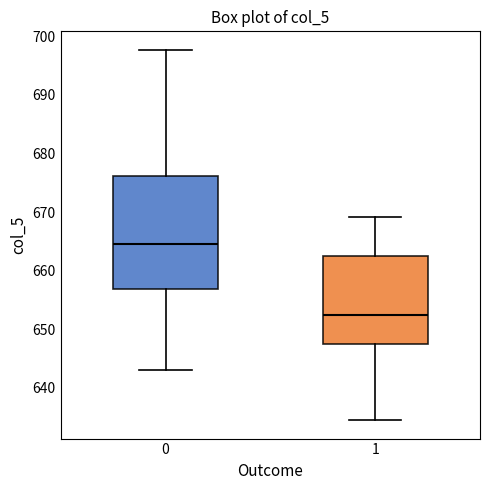

Where is the upper edge of the box at x = 0 on the y-axis? The values are not printed on the chart, so give them approximately, as read against the axis.

676